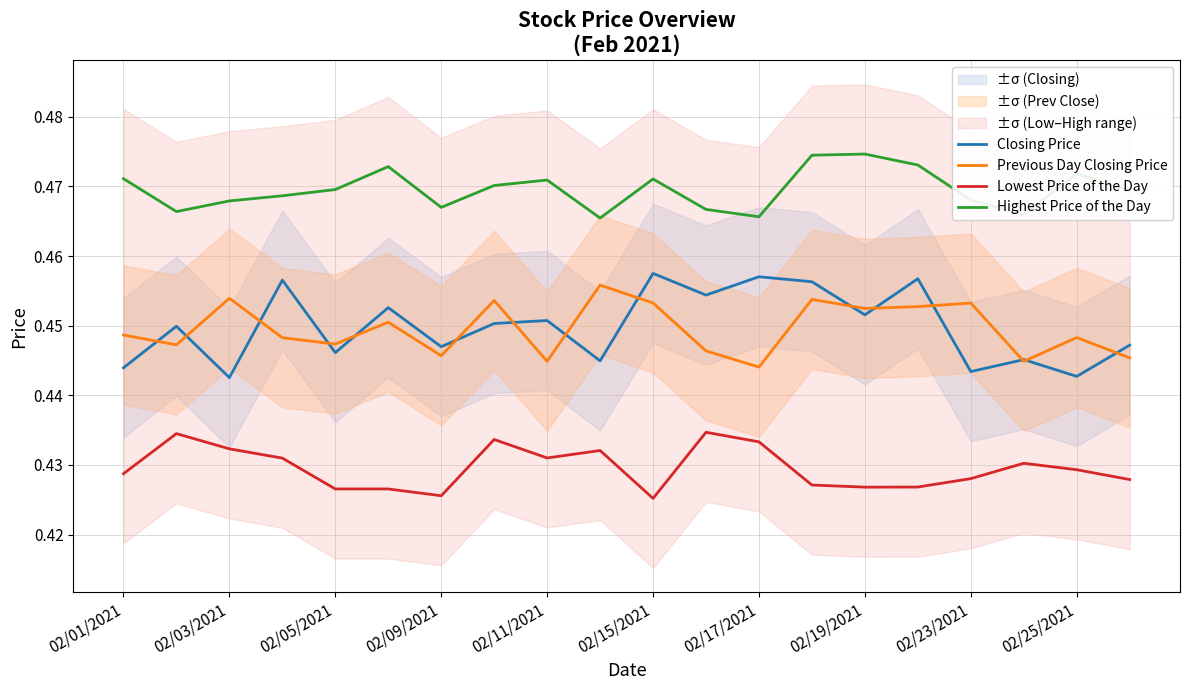

In Highest Price of the Day, how many points are higher than both neighbors (excluding endpoints)?

5